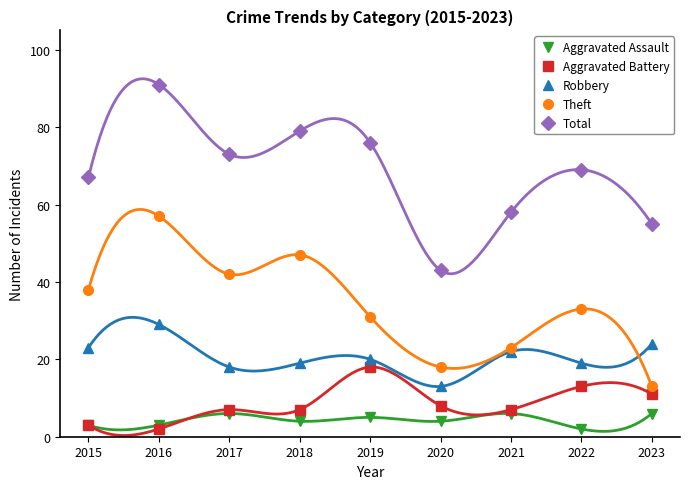

What is the total value across all series at 2015?

134